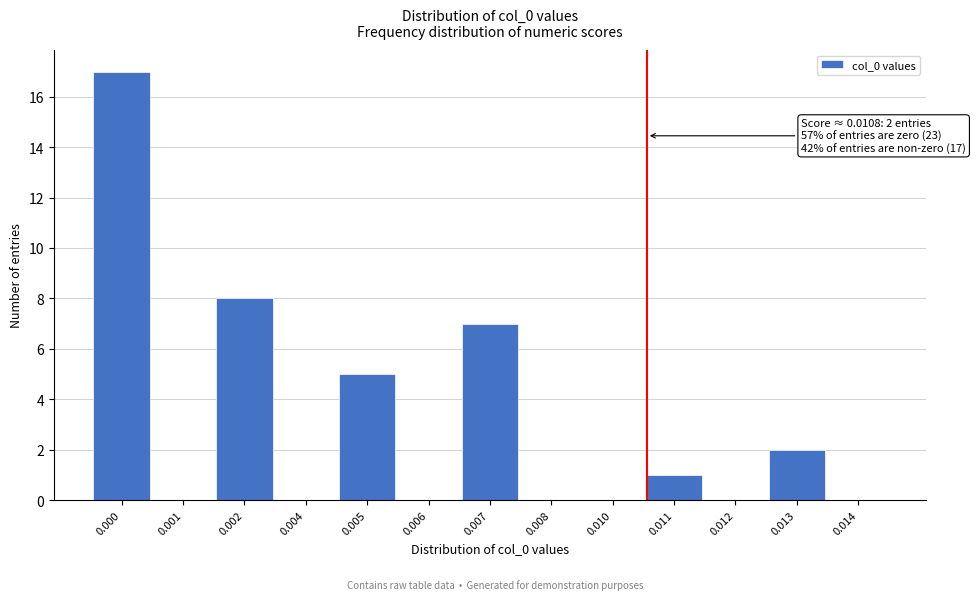

Reading right to left, transcribe all the data shown in this chart.

0.014=0	0.013=2	0.012=0	0.011=1	0.010=0	0.008=0	0.007=7	0.006=0	0.005=5	0.004=0	0.002=8	0.001=0	0.000=17